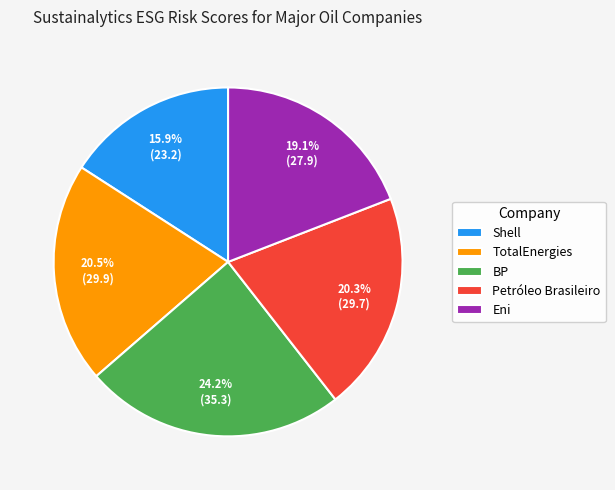

What is the ratio of the value at Petróleo Brasileiro to the value at BP?

0.8